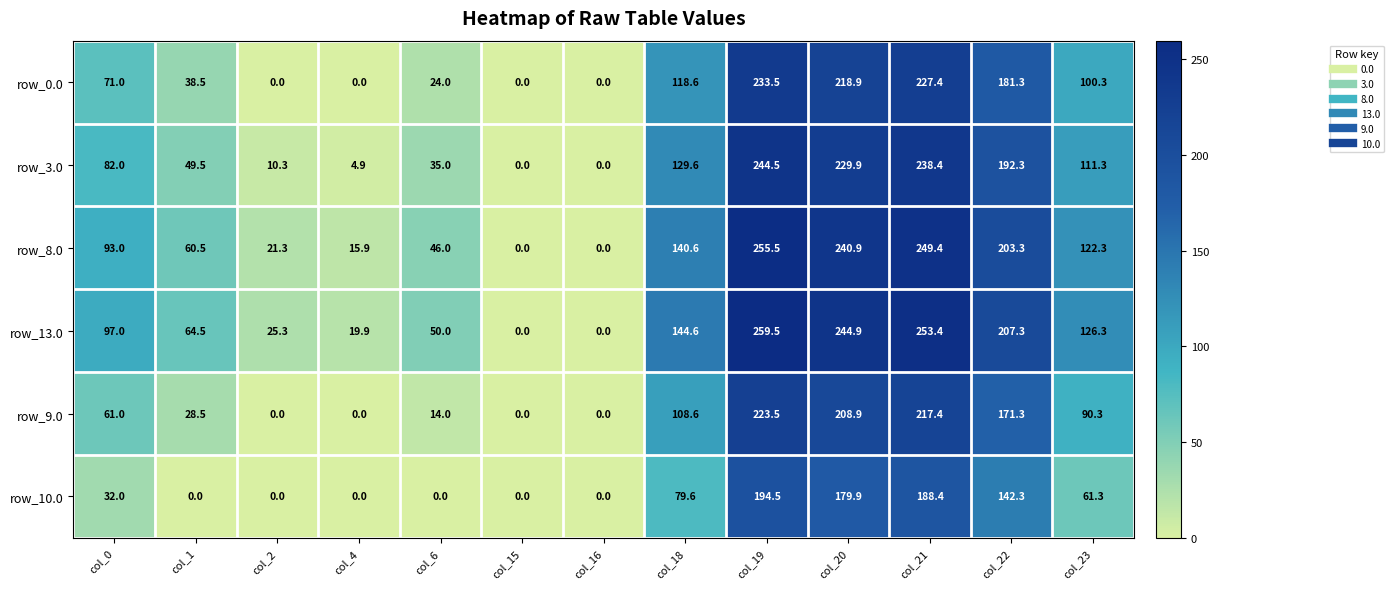

How many values in row_0.0 are above zero?

9